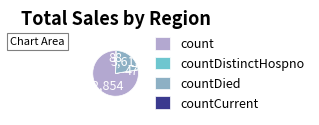

Is it true that countDistinctHospno is 11% of the pie?

False